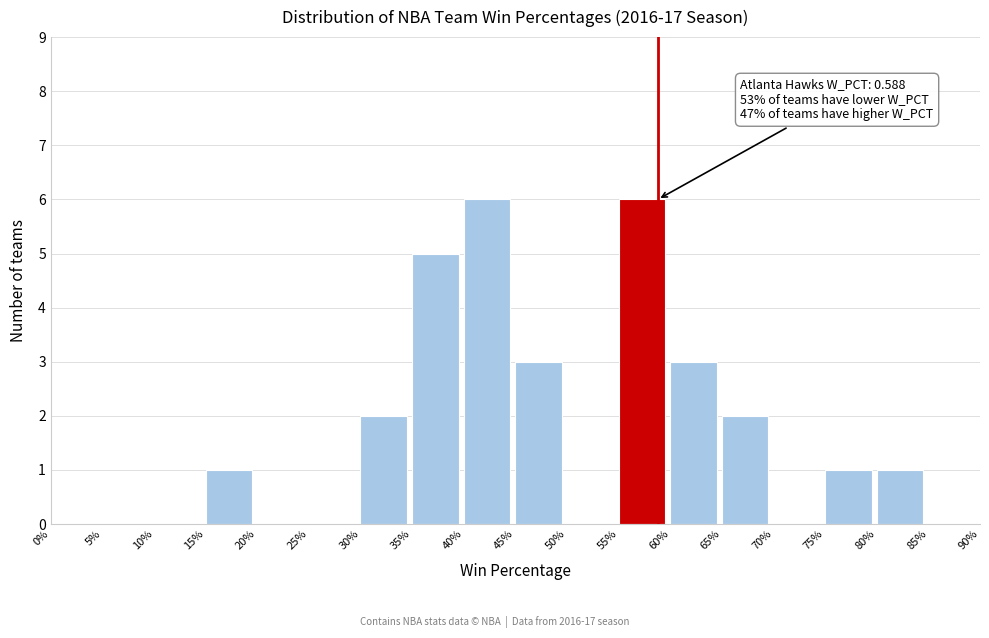

Reading left to right, extract all data points from this chart.

0%=0	5%=0	10%=0	15%=1	20%=0	25%=0	30%=2	35%=5	40%=6	45%=3	50%=0	55%=6	60%=3	65%=2	70%=0	75%=1	80%=1	85%=0